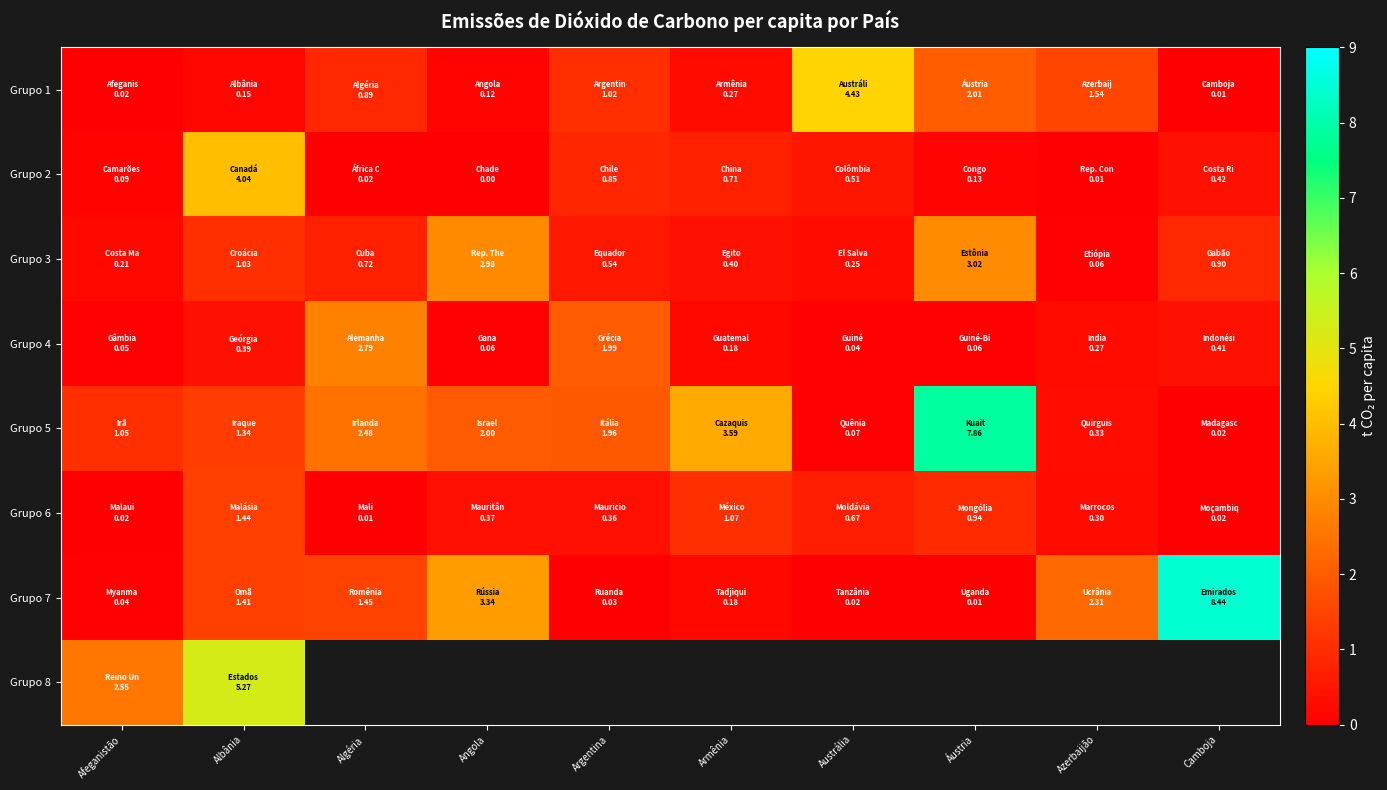

List the series in order of their peak value, lowest first.

Grupo 6, Grupo 4, Grupo 3, Grupo 2, Grupo 1, Grupo 8, Grupo 5, Grupo 7